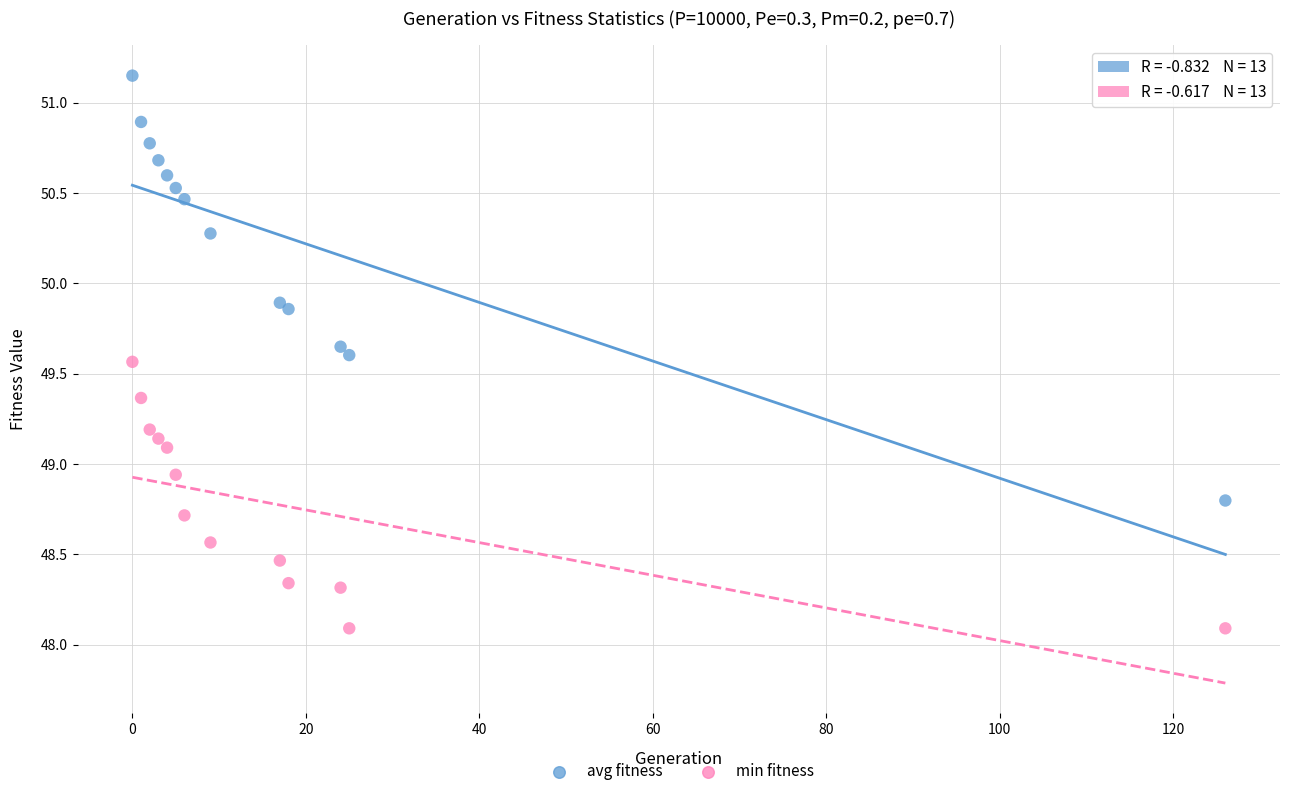

What are all the series names shown in the legend?

avg fitness, min fitness